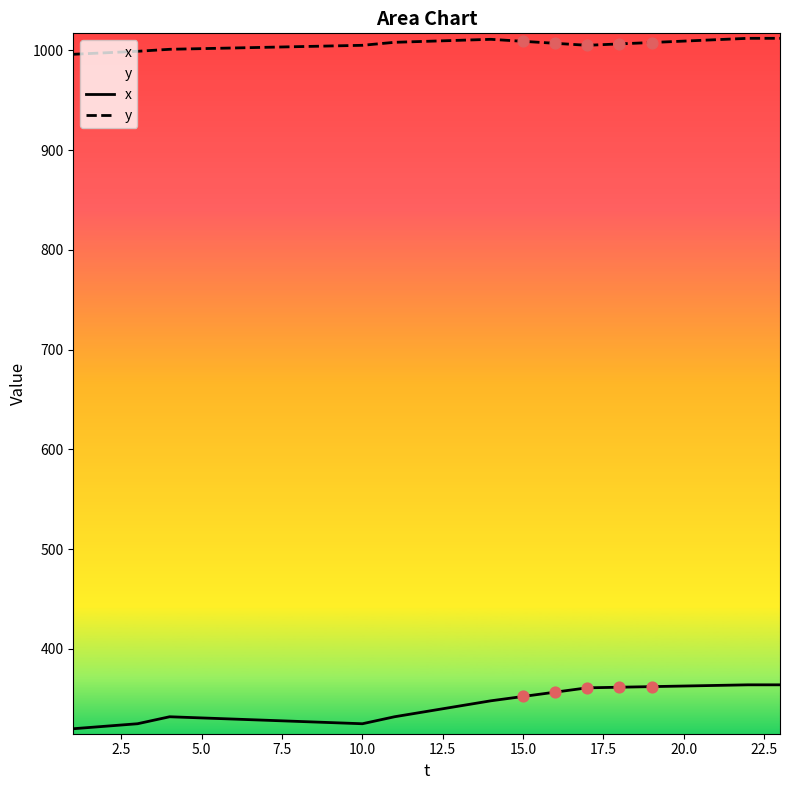

What are all the series names shown in the legend?

x, y